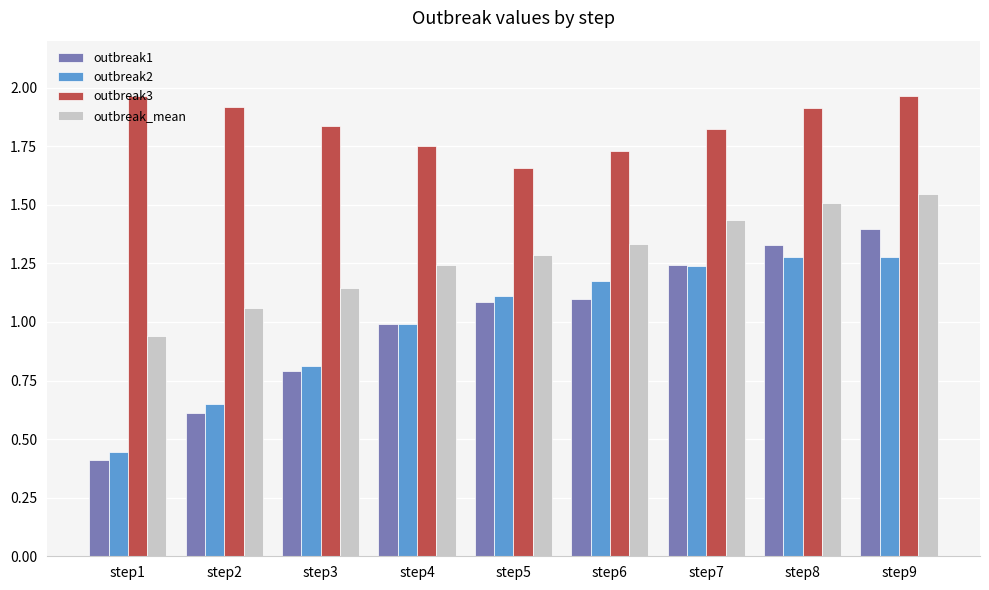

Rank the series by their maximum value, from highest to lowest.

outbreak3, outbreak_mean, outbreak1, outbreak2